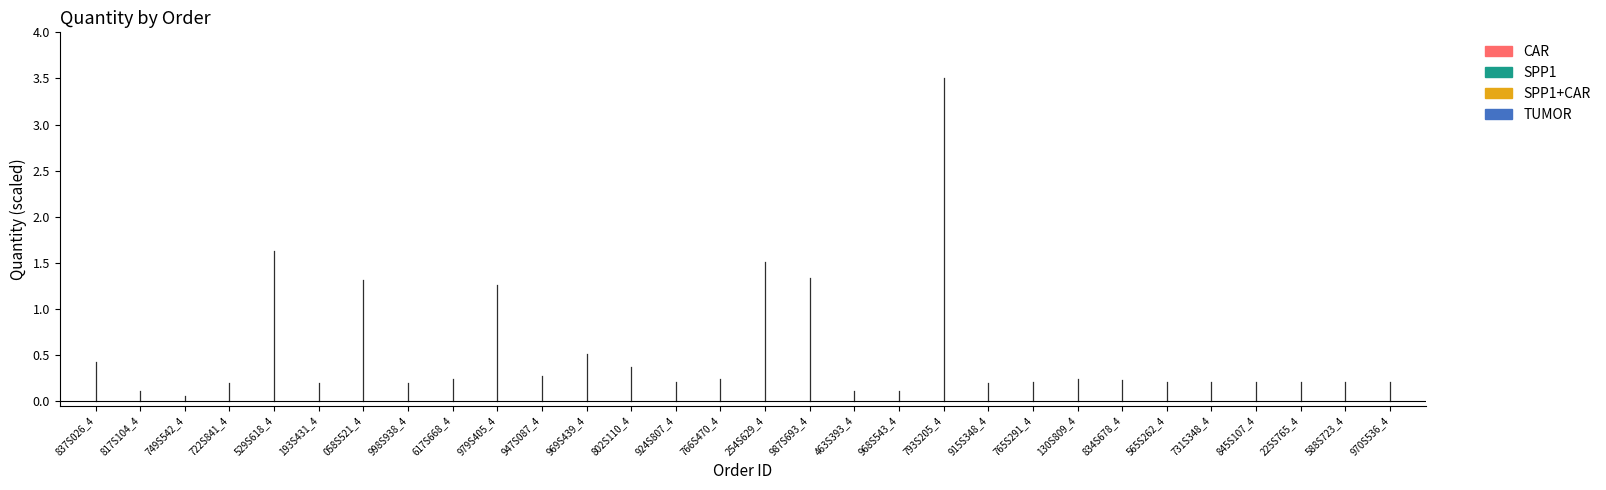

How many distinct data groups are displayed?

1